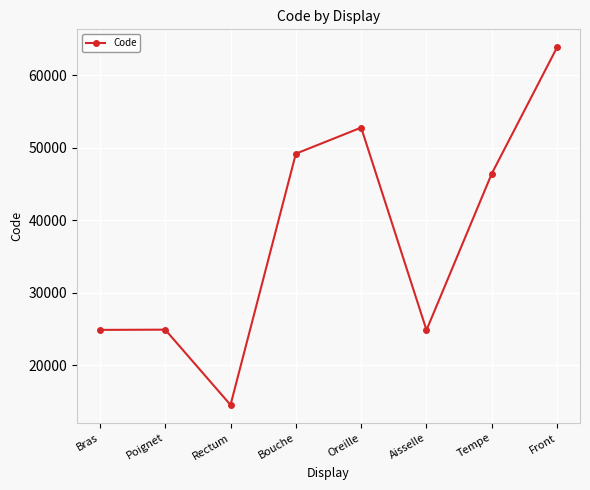

Which has a higher value, Bouche or Tempe?

Bouche